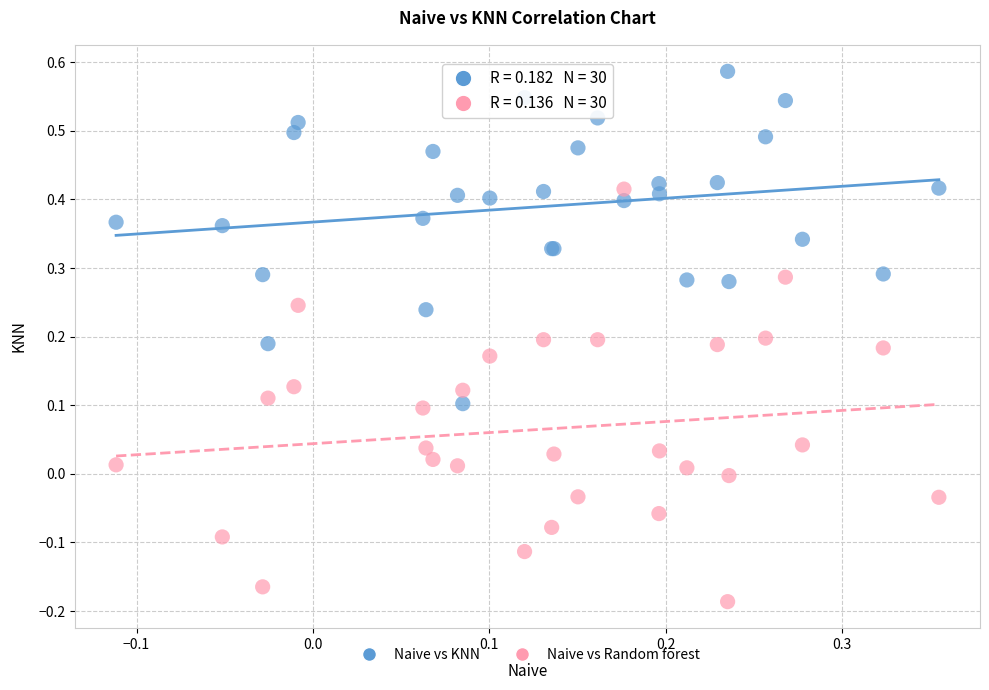

Which series reaches the minimum Y coordinate?

Naive vs Random forest